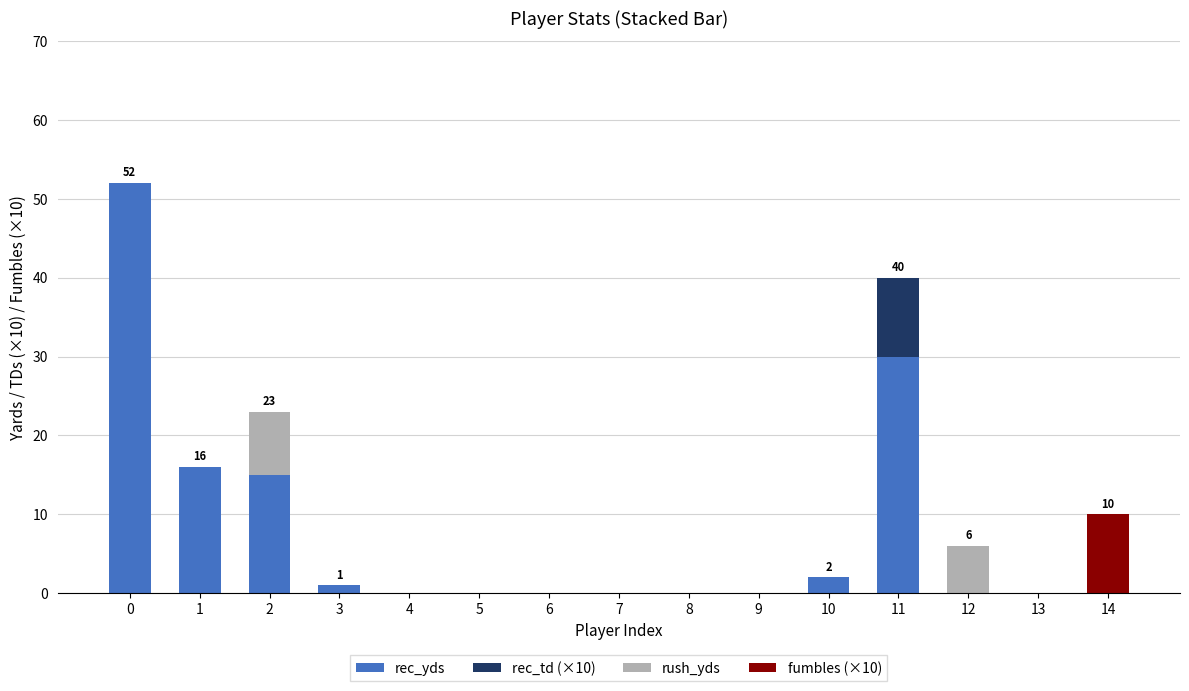

How many categories are shown in the chart?

15